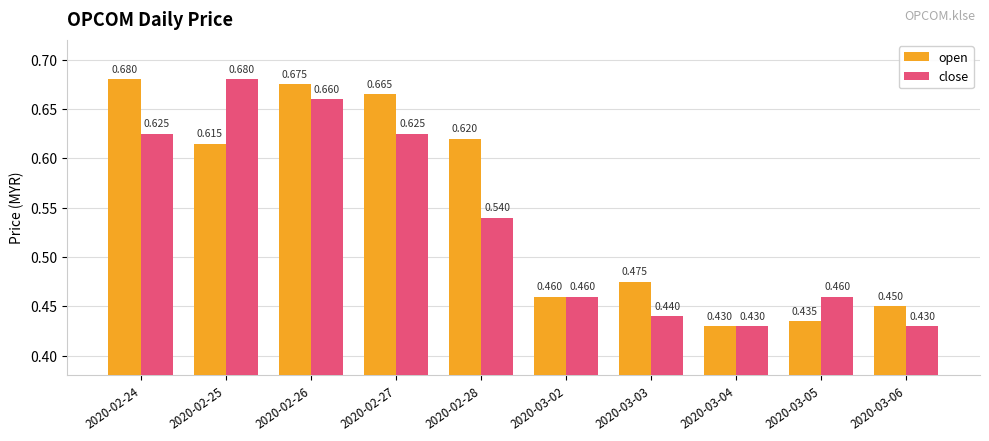

Rank the series by their average value, from highest to lowest.

open, close